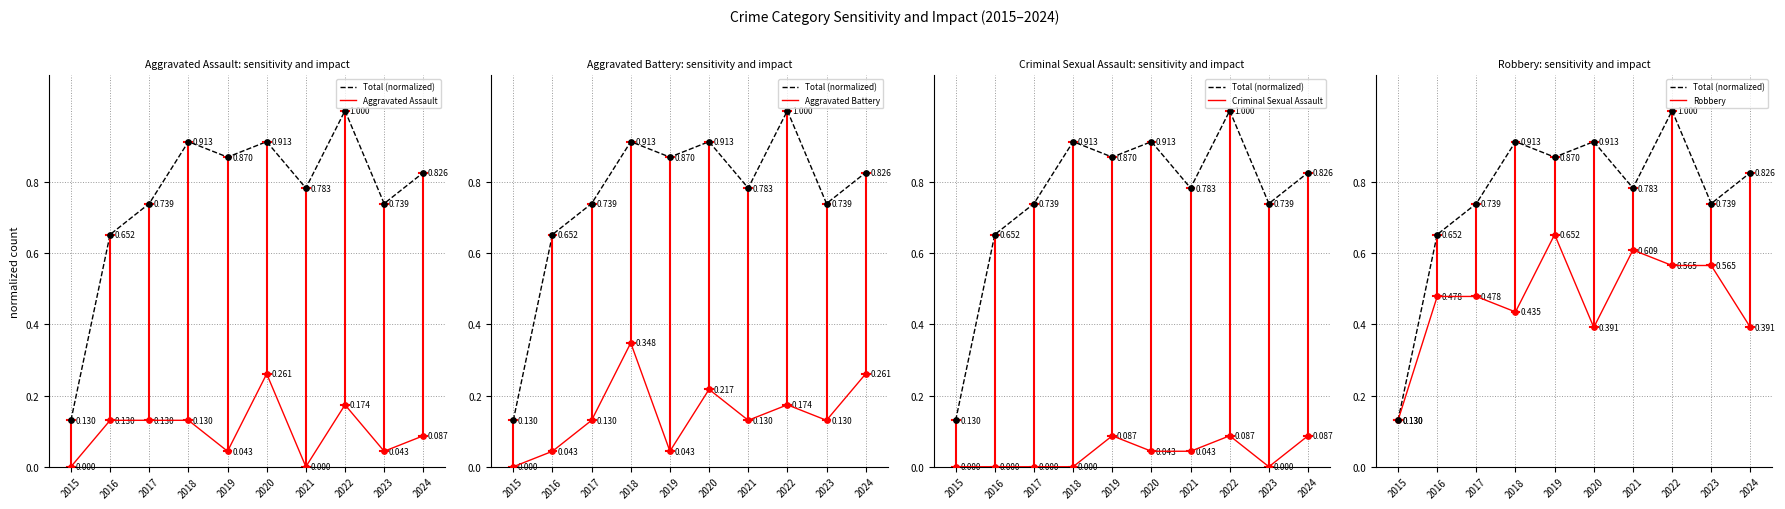

What is the total value across all series at 2022?

2.0